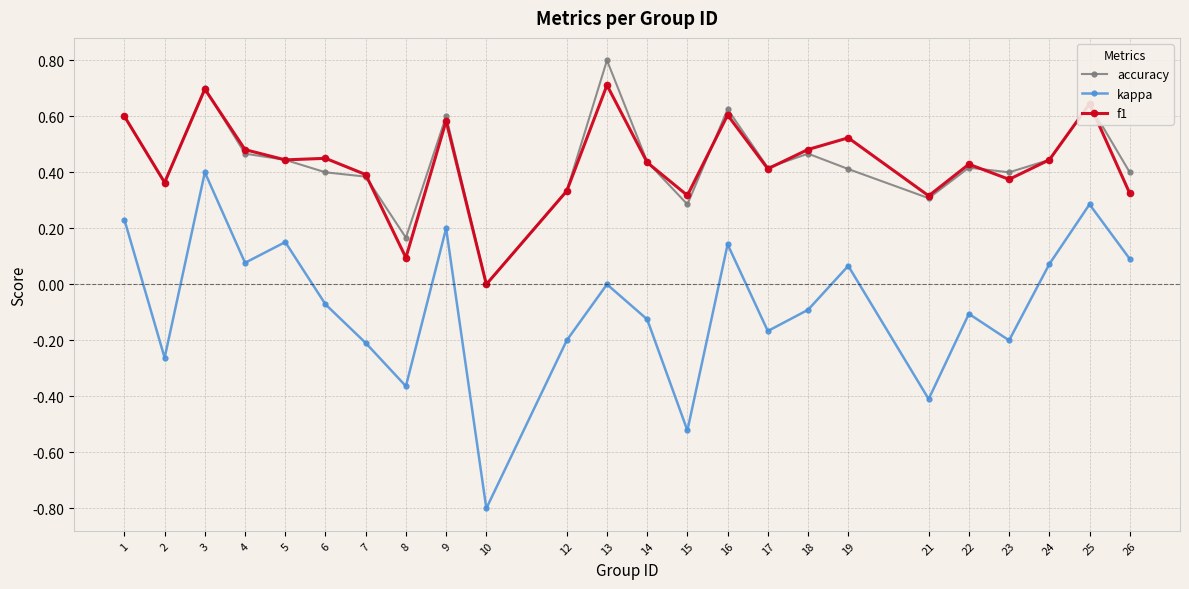

Is the value of kappa at 9 greater than the value of f1 at 1?

No